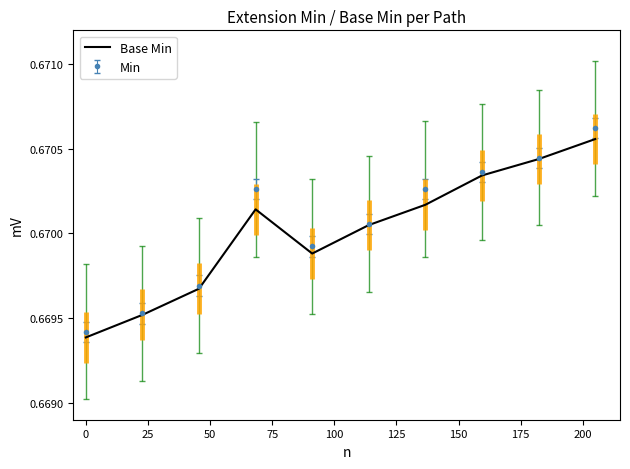

Which series has the largest range (max minus min)?

Min